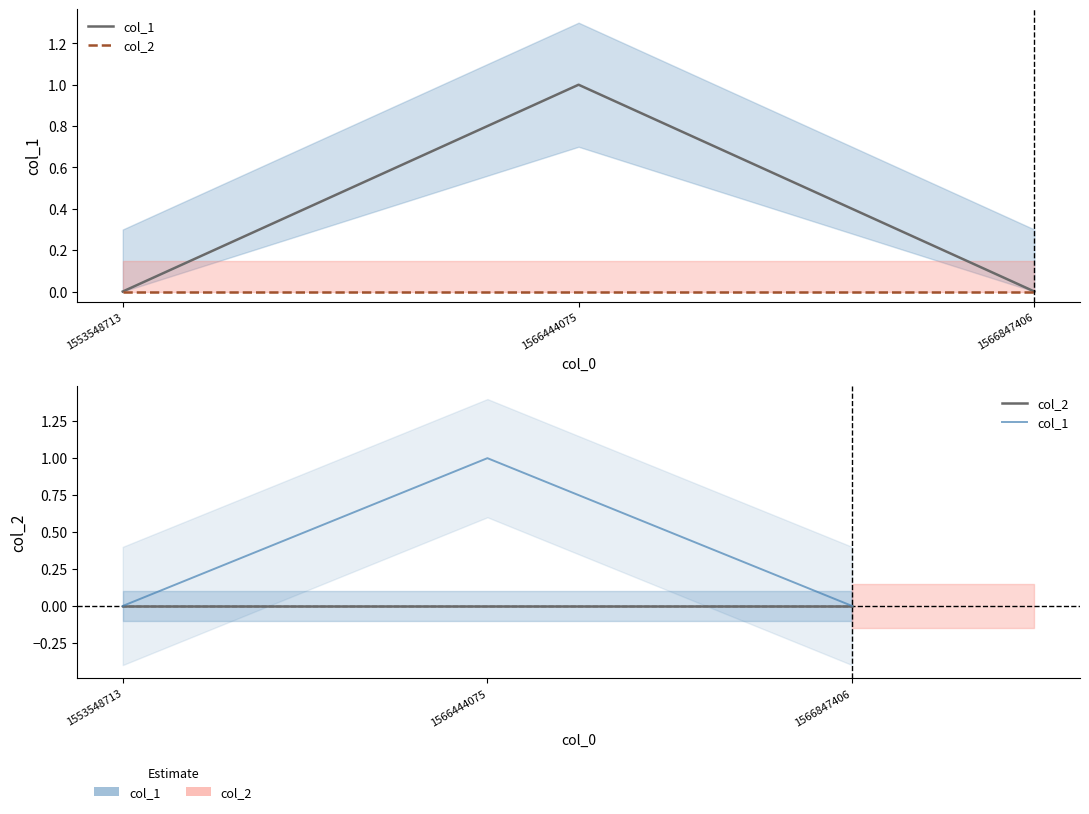

How many categories are shown in the chart?

3